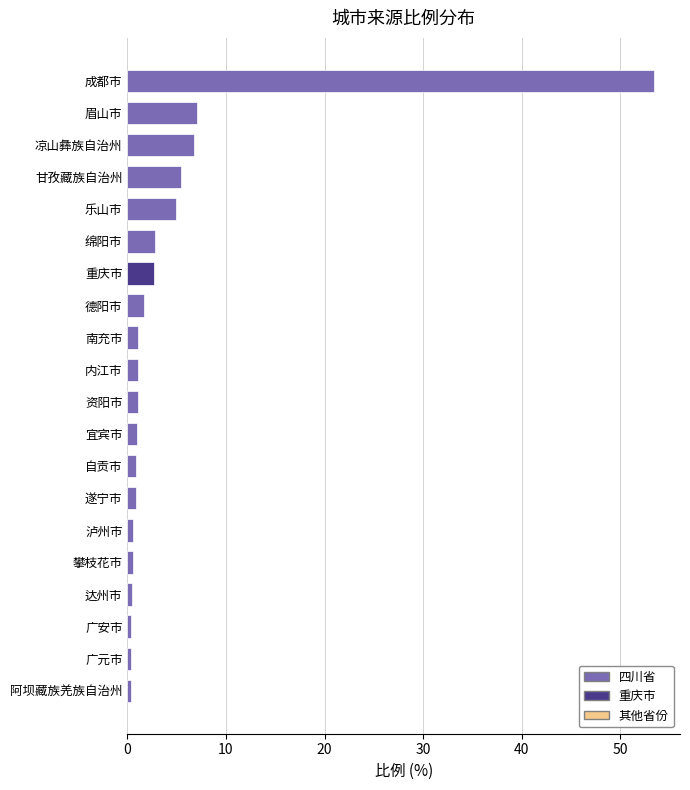

The value at 绵阳市 is 2.8. True or false?

True